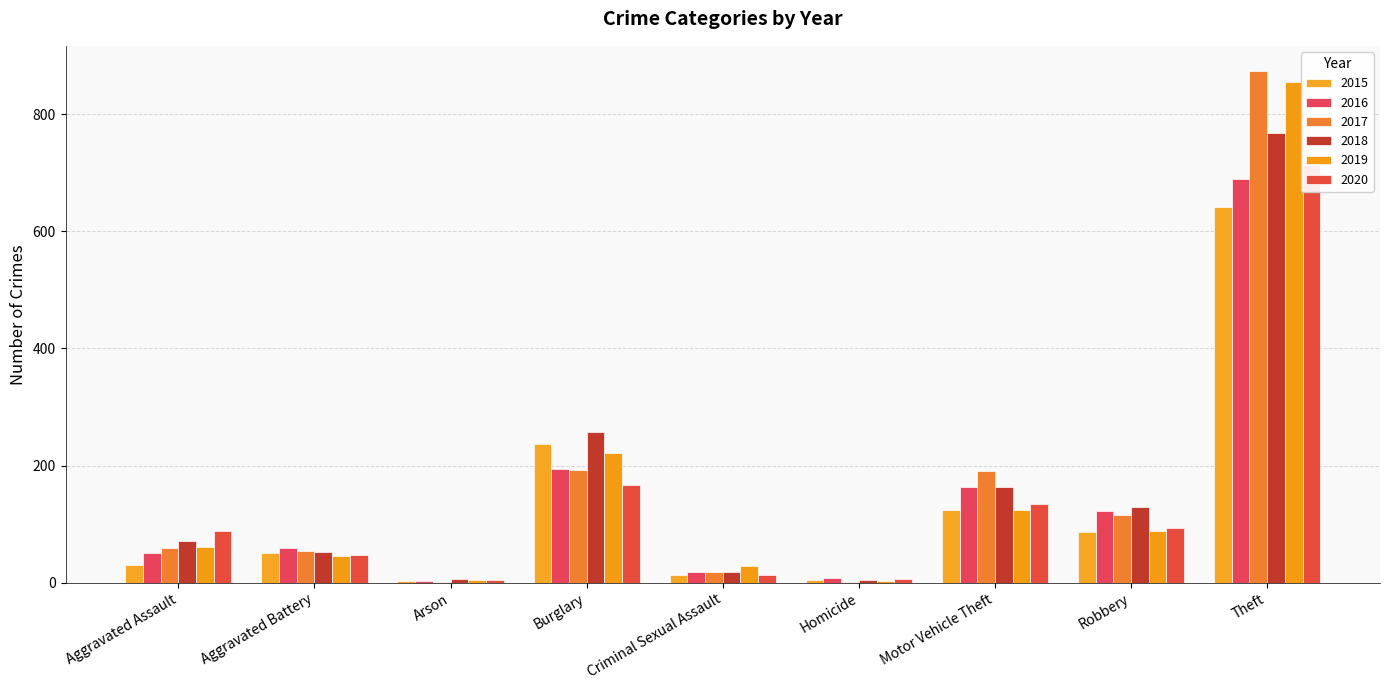

Reading left to right, list all the values displayed in this chart.

2015: Aggravated Assault=31	Aggravated Battery=50	Arson=3	Burglary=236	Criminal Sexual Assault=13	Homicide=4	Motor Vehicle Theft=125	Robbery=87	Theft=641
2016: Aggravated Assault=50	Aggravated Battery=60	Arson=3	Burglary=194	Criminal Sexual Assault=19	Homicide=8	Motor Vehicle Theft=163	Robbery=123	Theft=689
2017: Aggravated Assault=59	Aggravated Battery=54	Arson=1	Burglary=192	Criminal Sexual Assault=19	Homicide=2	Motor Vehicle Theft=191	Robbery=115	Theft=873
2018: Aggravated Assault=72	Aggravated Battery=52	Arson=6	Burglary=257	Criminal Sexual Assault=19	Homicide=5	Motor Vehicle Theft=164	Robbery=130	Theft=767
2019: Aggravated Assault=61	Aggravated Battery=45	Arson=5	Burglary=221	Criminal Sexual Assault=29	Homicide=3	Motor Vehicle Theft=125	Robbery=89	Theft=855
2020: Aggravated Assault=88	Aggravated Battery=48	Arson=4	Burglary=167	Criminal Sexual Assault=13	Homicide=6	Motor Vehicle Theft=134	Robbery=94	Theft=714